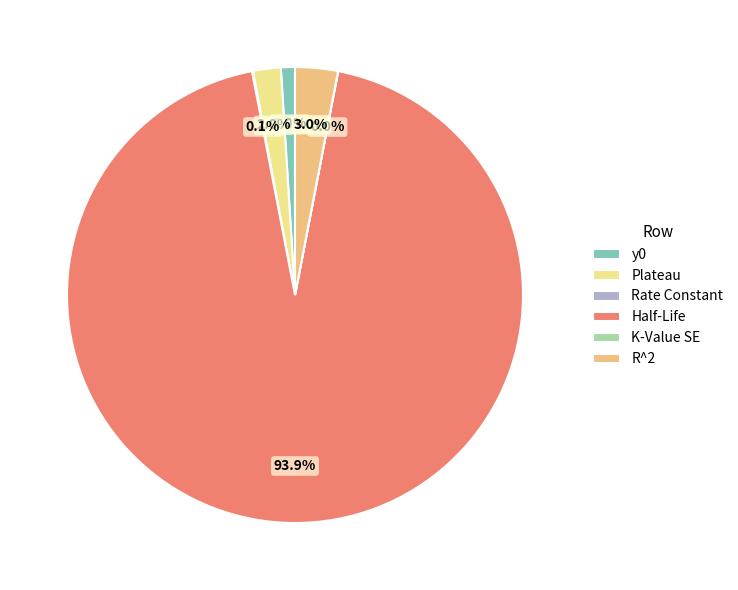

Rank the categories by value from lowest to highest.

K-Value SE, Rate Constant, y0, Plateau, R^2, Half-Life